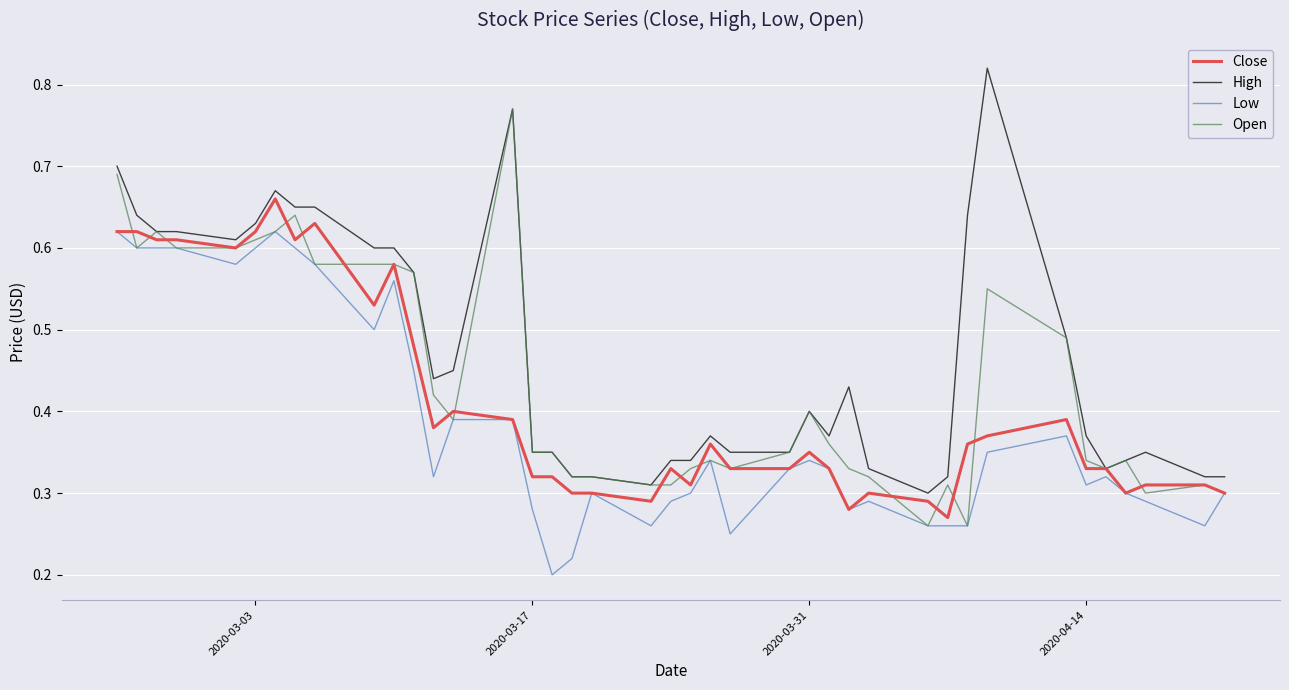

Rank the series by their maximum value, from highest to lowest.

High, Open, Close, Low